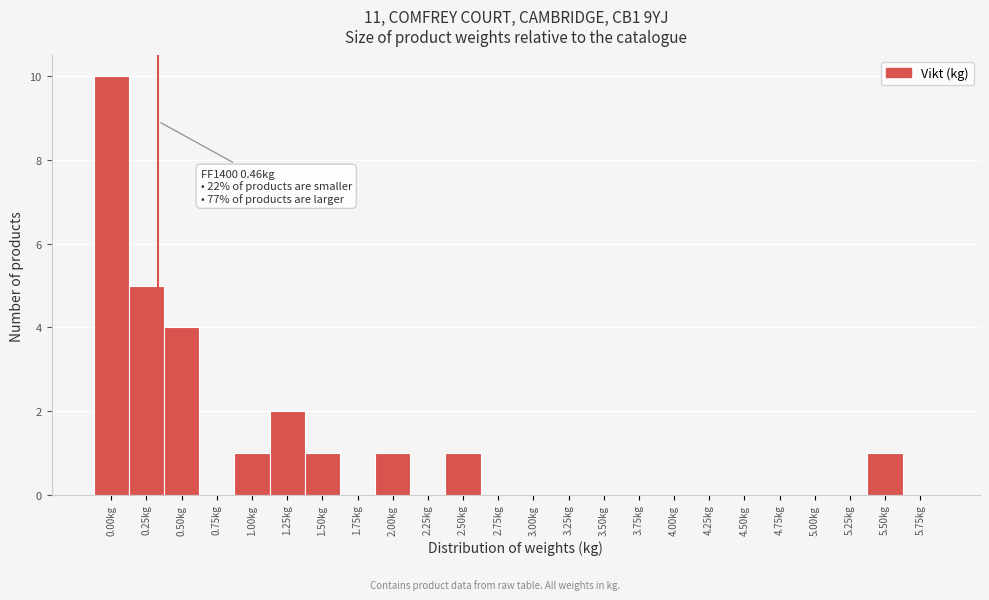

Reading left to right, list all the values displayed in this chart.

0.00kg=10	0.25kg=5	0.50kg=4	0.75kg=0	1.00kg=1	1.25kg=2	1.50kg=1	1.75kg=0	2.00kg=1	2.25kg=0	2.50kg=1	2.75kg=0	3.00kg=0	3.25kg=0	3.50kg=0	3.75kg=0	4.00kg=0	4.25kg=0	4.50kg=0	4.75kg=0	5.00kg=0	5.25kg=0	5.50kg=1	5.75kg=0